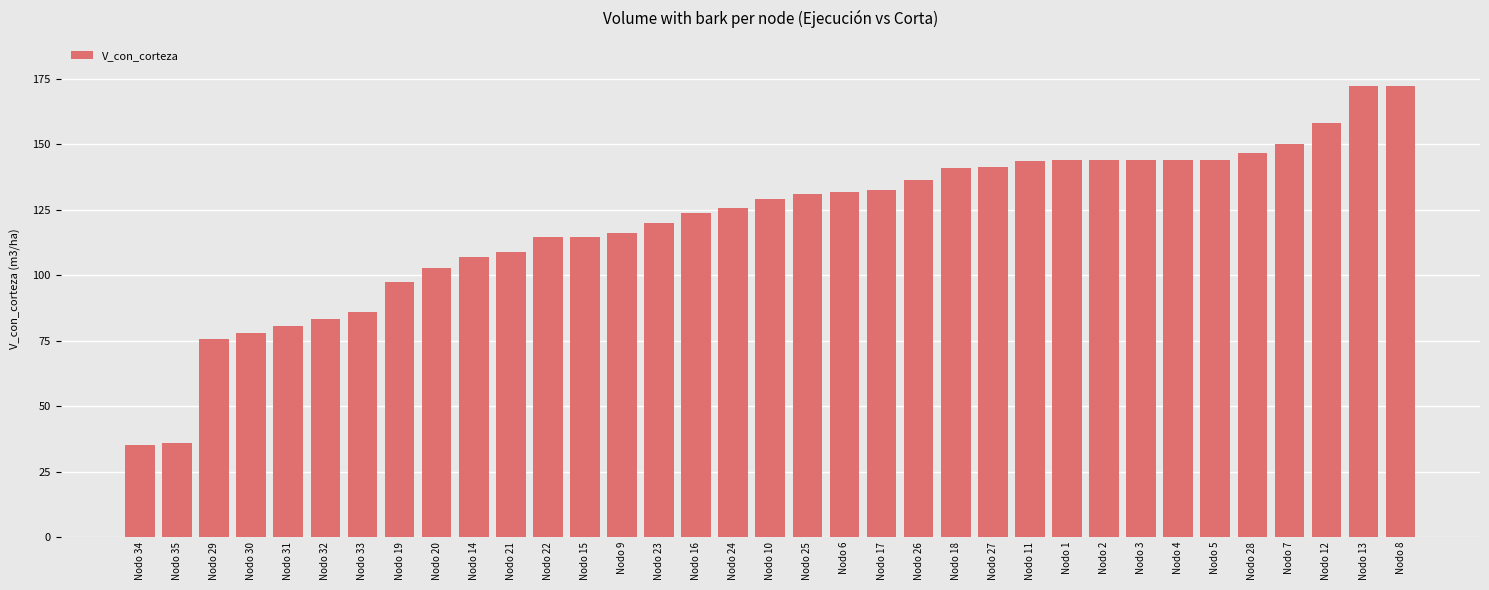

Does the chart contain stacked bars?

No